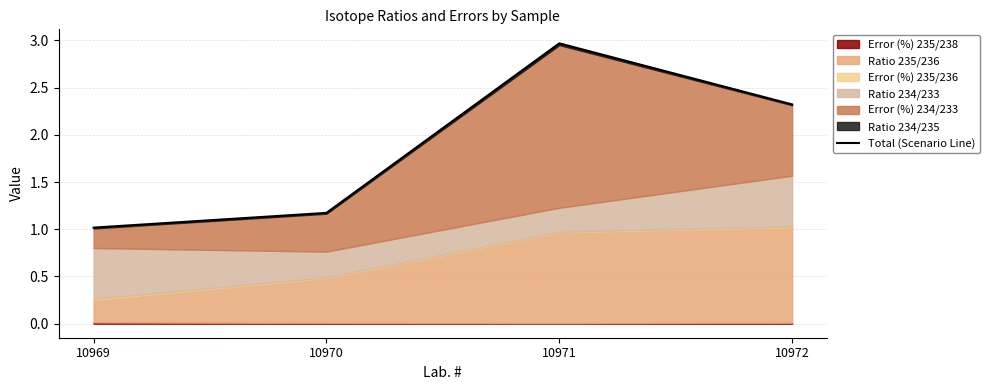

List the labels in order of value, largest first.

10971, 10972, 10970, 10969